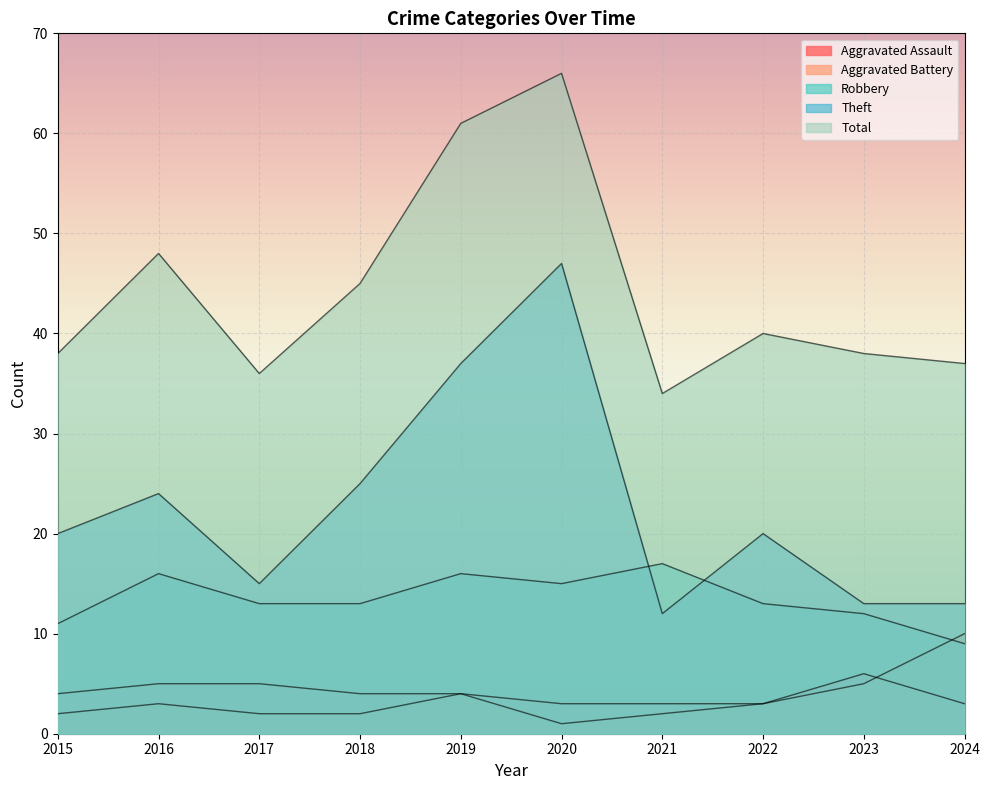

At which label does Aggravated Assault reach its minimum?

2020